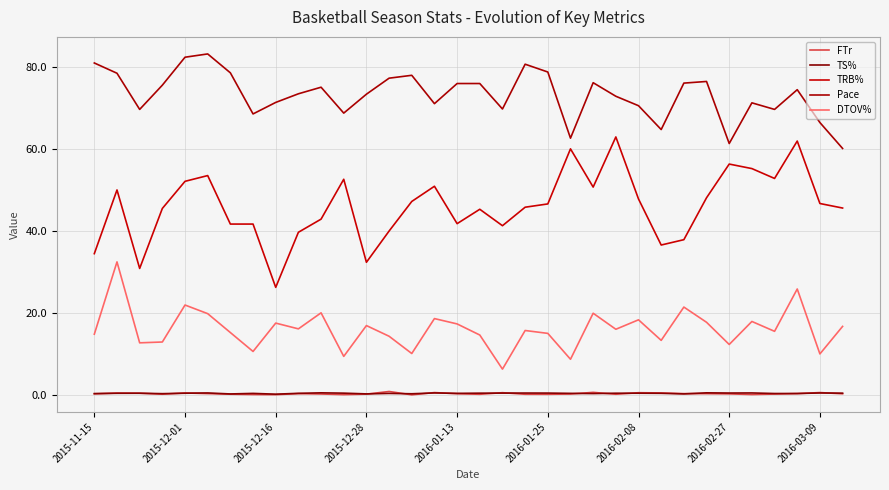

What is the difference between the second highest and minimum values in the FTr series?

0.6